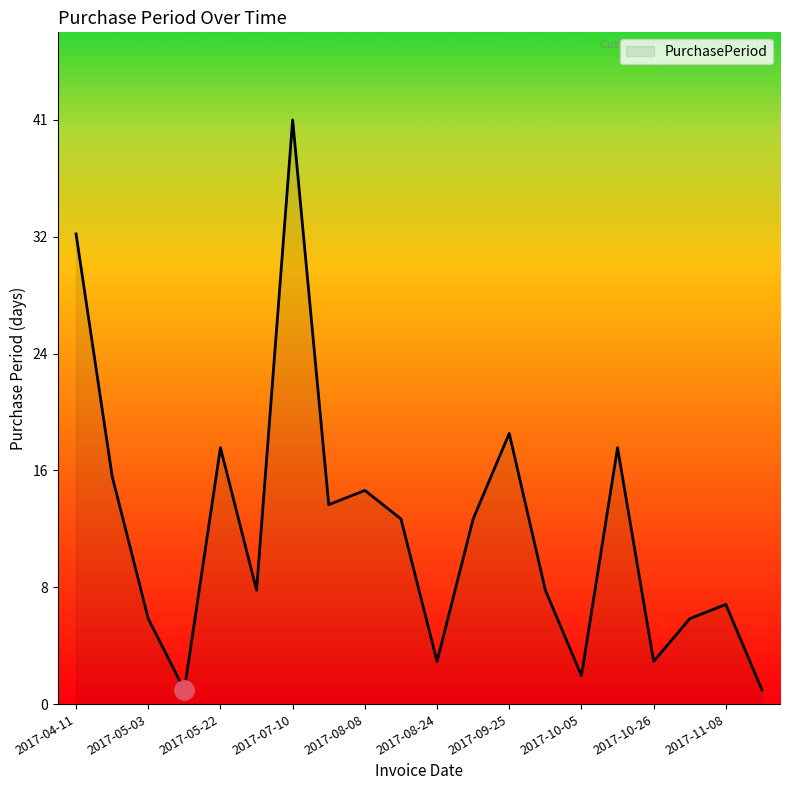

What is the difference between the maximum and second lowest values?

40